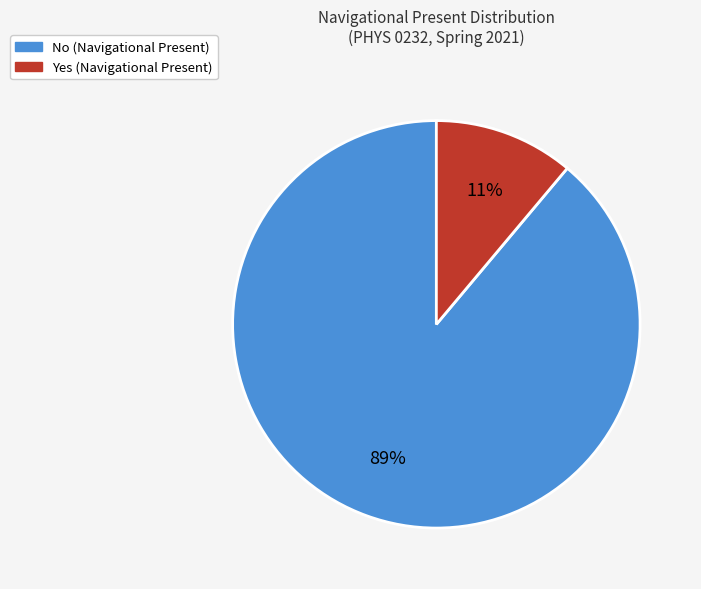

Does No account for over 50% of the chart?

Yes